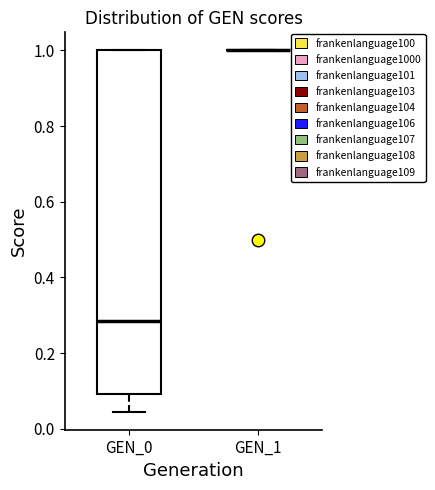

Comparing the boxes themselves (not the whiskers), which one is the tallest?

GEN_0